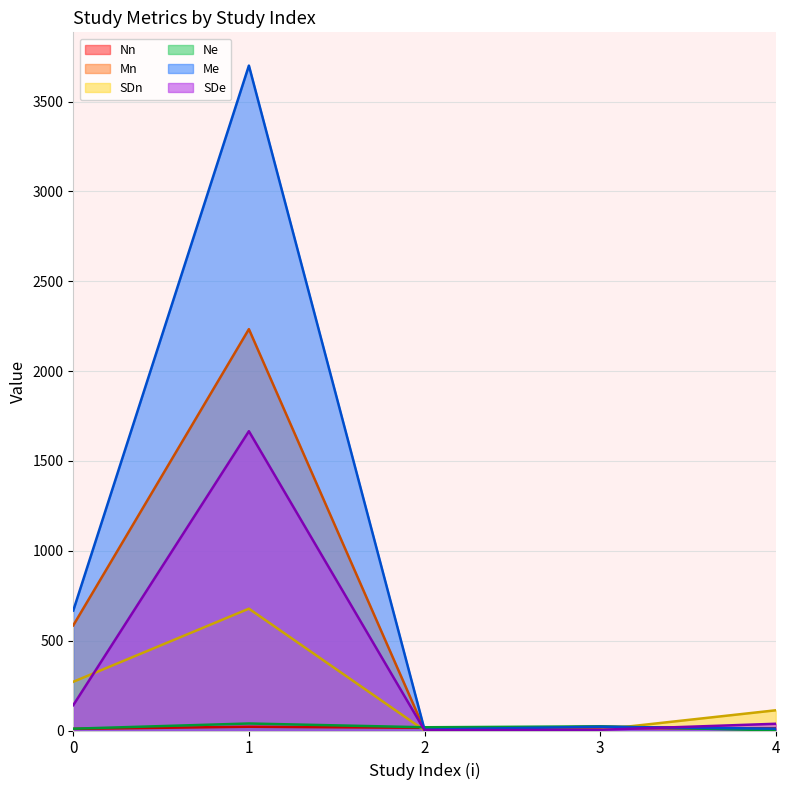

Reading left to right, extract all data points from this chart.

Nn: 9.0	21.0	15.0	14.0	12.0
Mn: 585.1	2233.8	4.2	21.8	7.4
SDn: 271.2	678.1	0.5	5.0	112.5
Ne: 10.0	39.0	18.0	23.0	1.0
Me: 667.7	3700.7	5.1	20.9	10.2
SDe: 141.1	1665.8	1.4	4.0	37.5